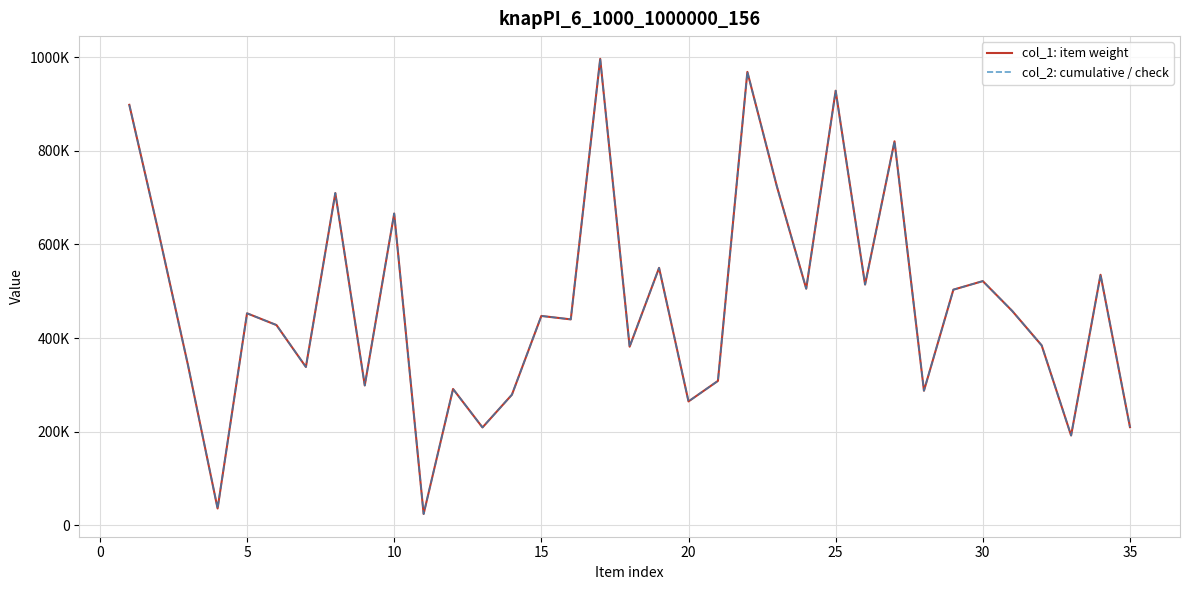

Does the chart display data point markers on the line(s)?

No